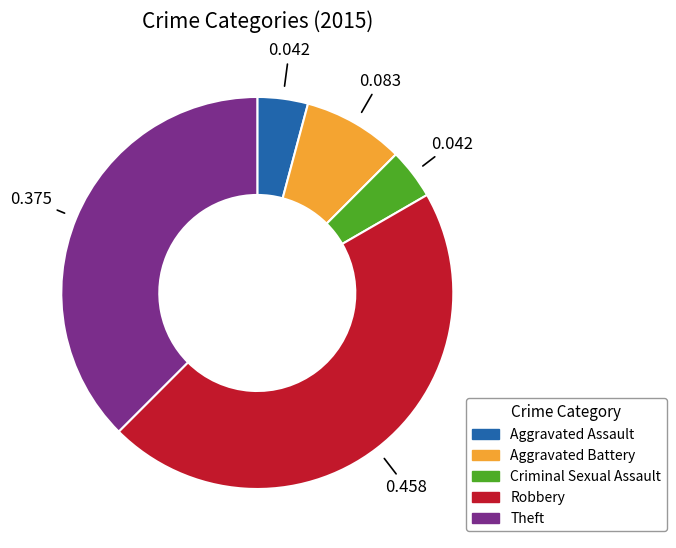

Which category has the biggest portion of the pie?

Robbery